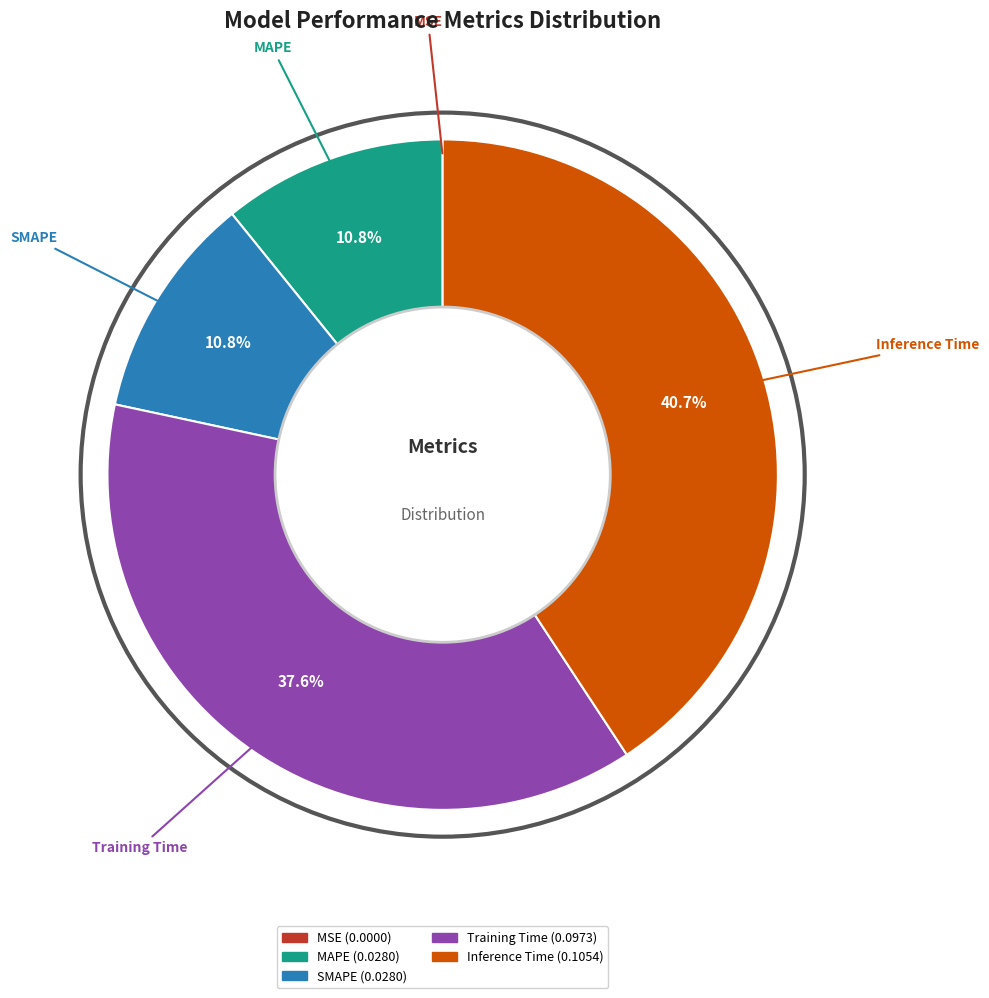

Which has a higher value, MAPE or Inference Time?

Inference Time